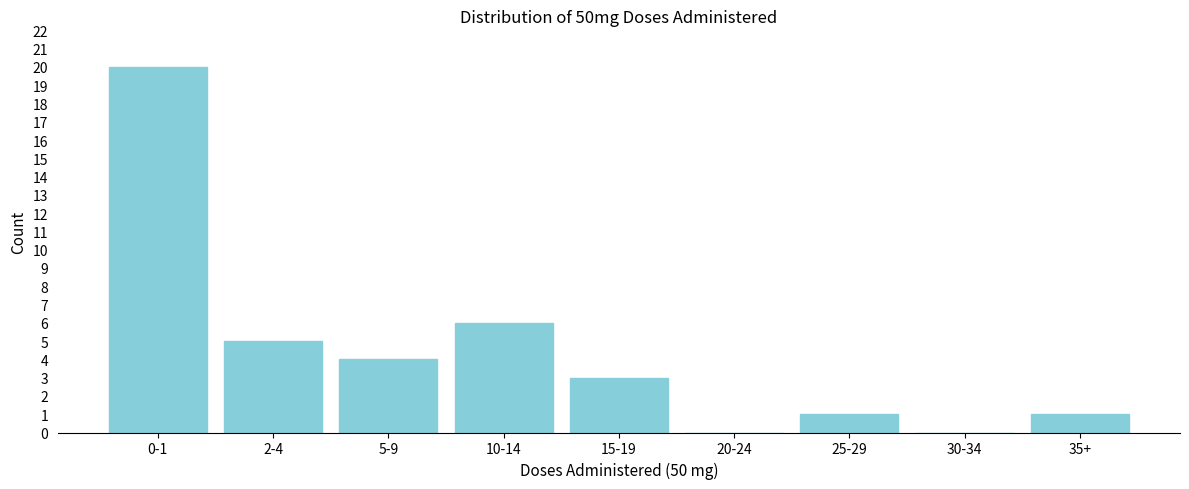

Reading left to right, what are all the values shown in this chart?

0-1=20	2-4=5	5-9=4	10-14=6	15-19=3	20-24=0	25-29=1	30-34=0	35+=1